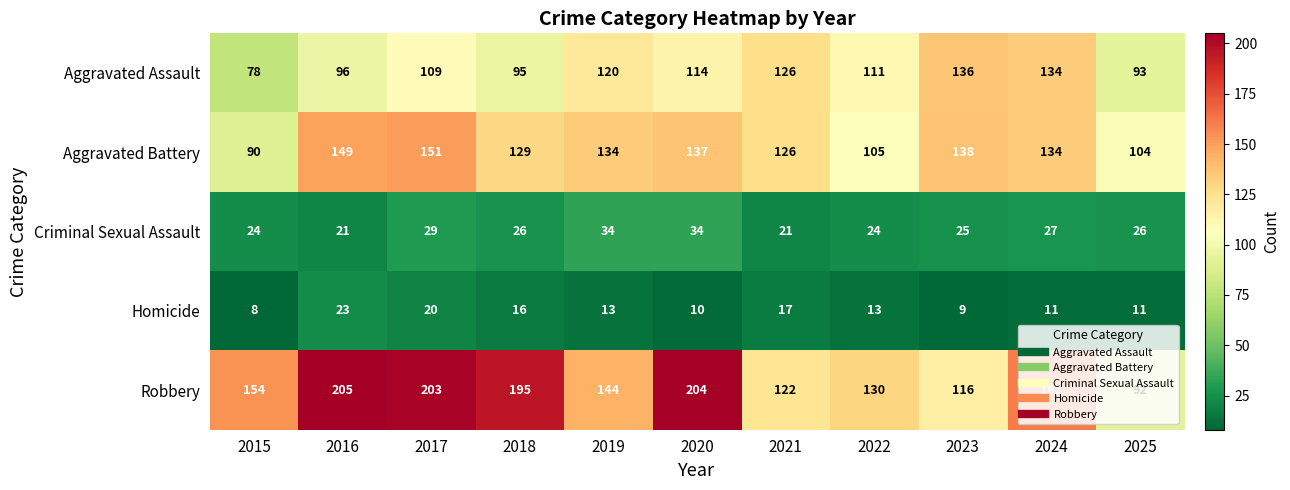

Rank the series by their maximum value, from lowest to highest.

Homicide, Criminal Sexual Assault, Aggravated Assault, Aggravated Battery, Robbery